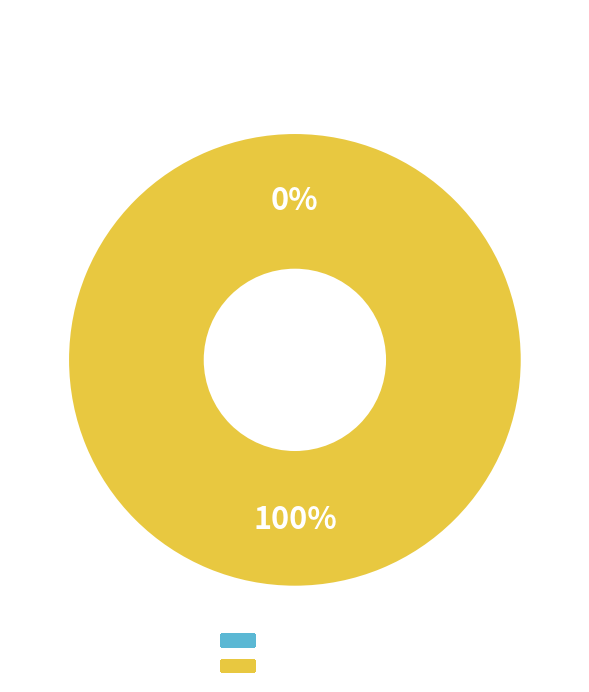

To the nearest percent, what is the combined percentage of 1 and 0?

100%